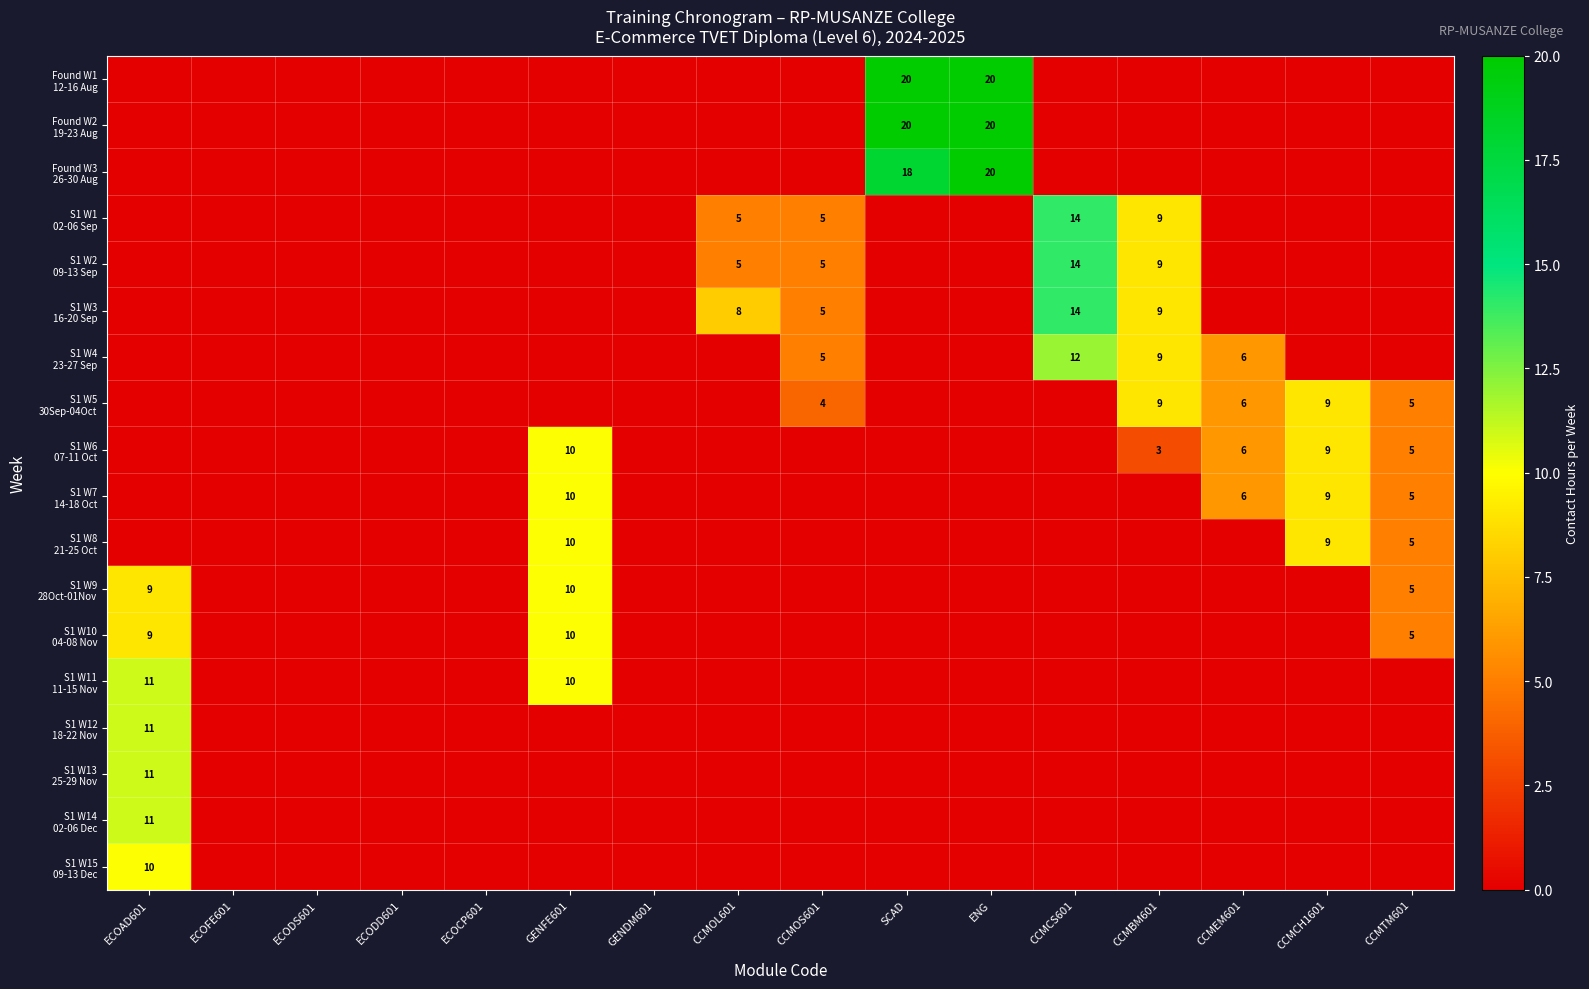

Rank the categories by S1 W1 02-06 Sep value from highest to lowest.

CCMCS601, CCMBM601, CCMOL601, CCMOS601, ECOAD601, ECOFE601, ECODS601, ECODD601, ECOCP601, GENFE601, GENDM601, SCAD, ENG, CCMEM601, CCMCH1601, CCMTM601